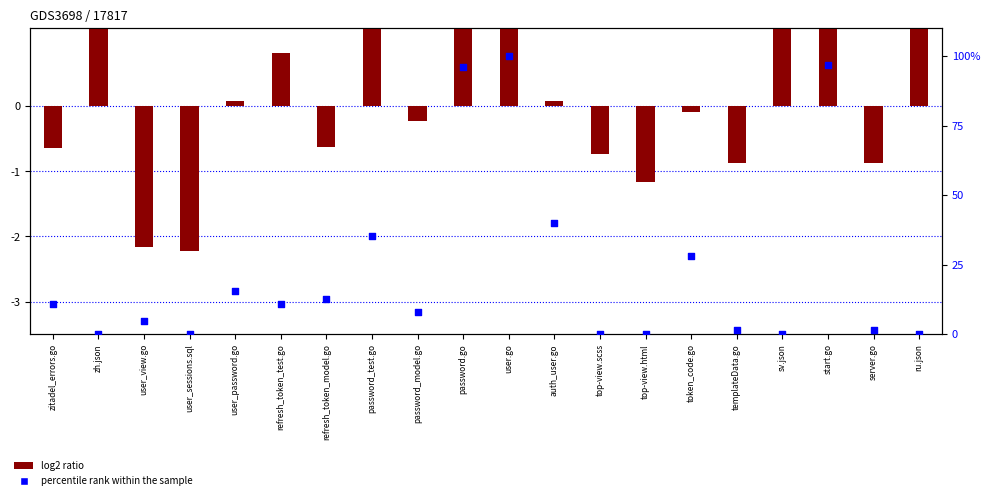

At which category is the sum across all series the highest?

user.go